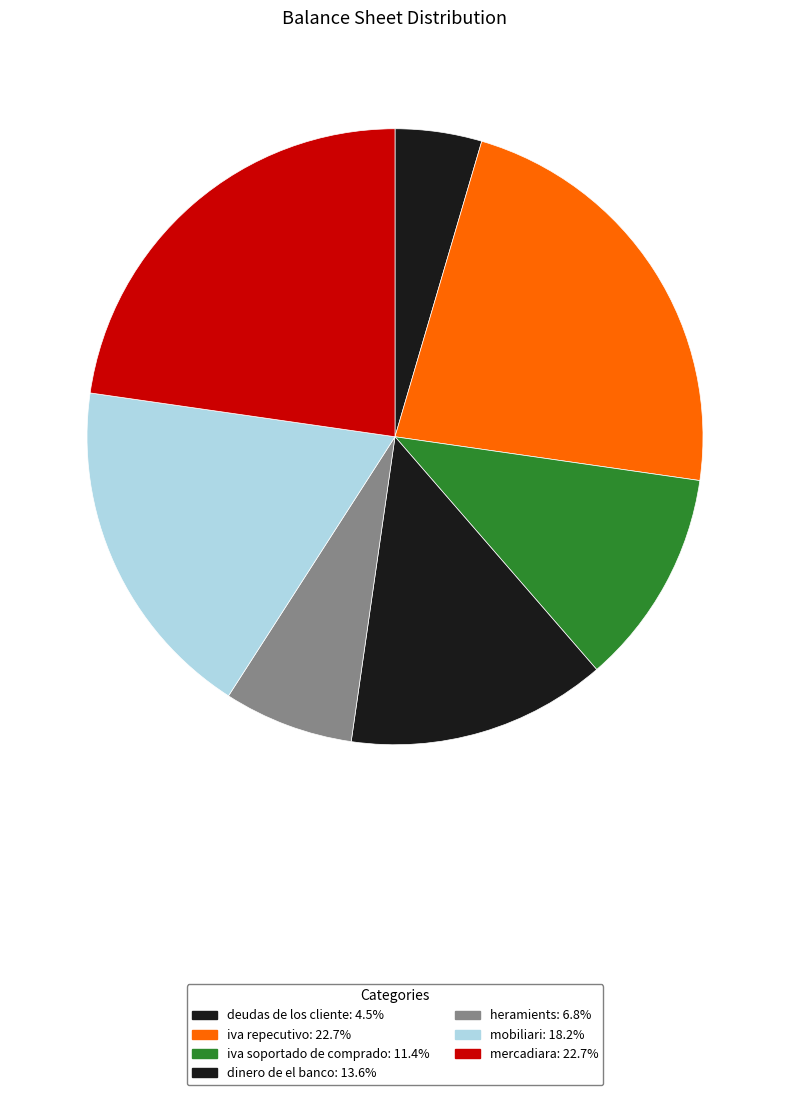

Is the sum of dinero de el banco and iva repecutivo greater than half?

No